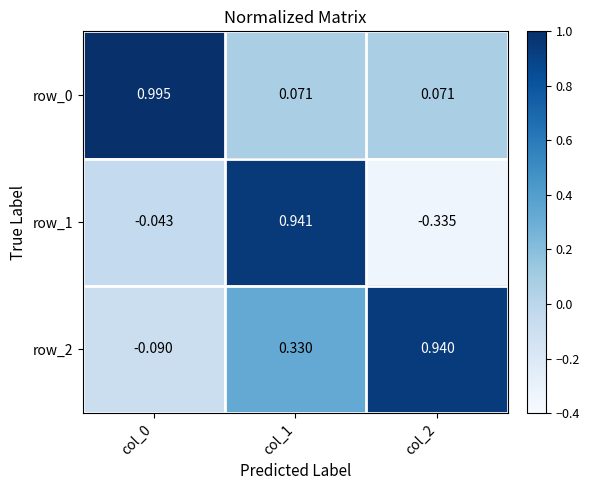

Is the value of row_1 at col_2 greater than the value of row_2 at col_1?

No